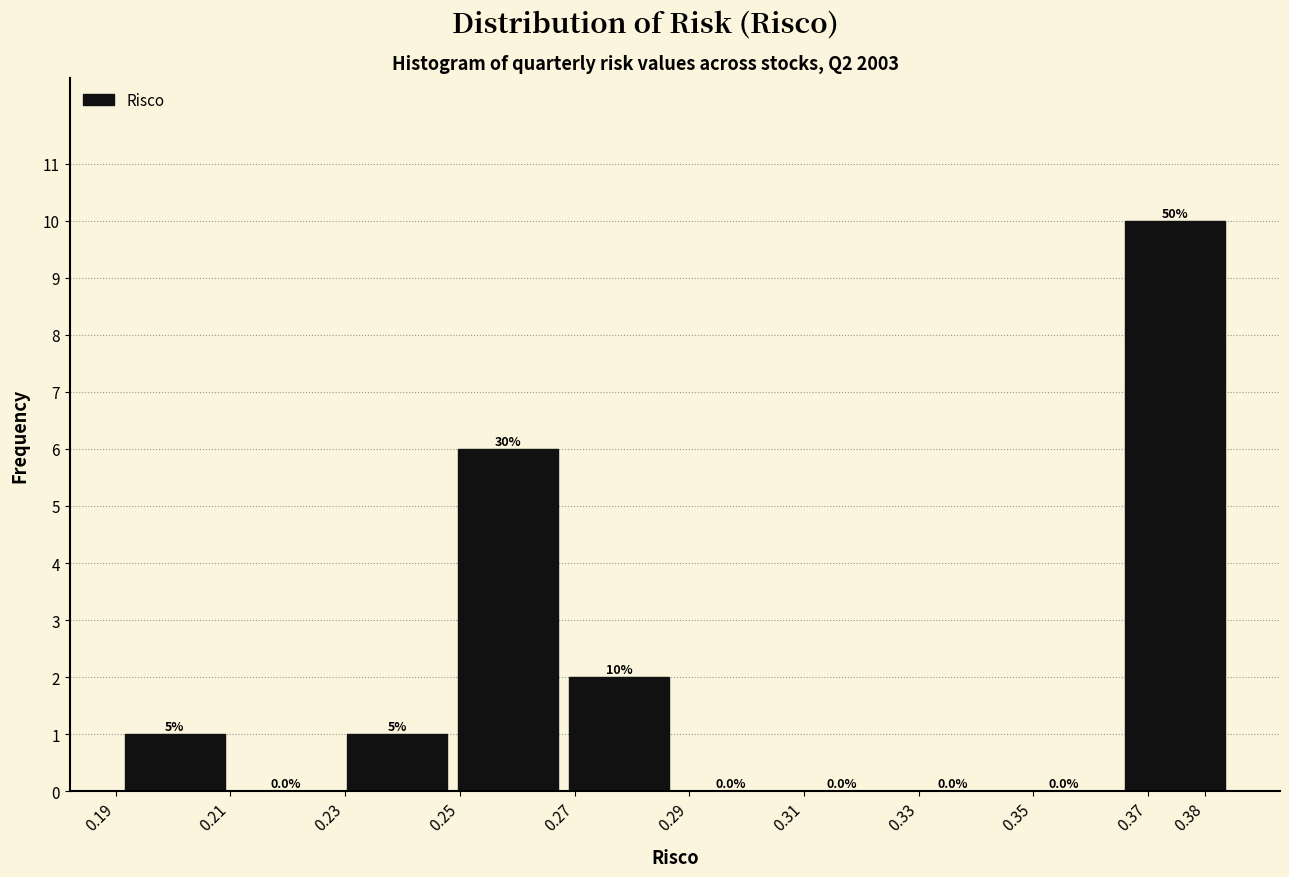

Over which range of the x-axis is the bar tallest?

0.365 to 0.384